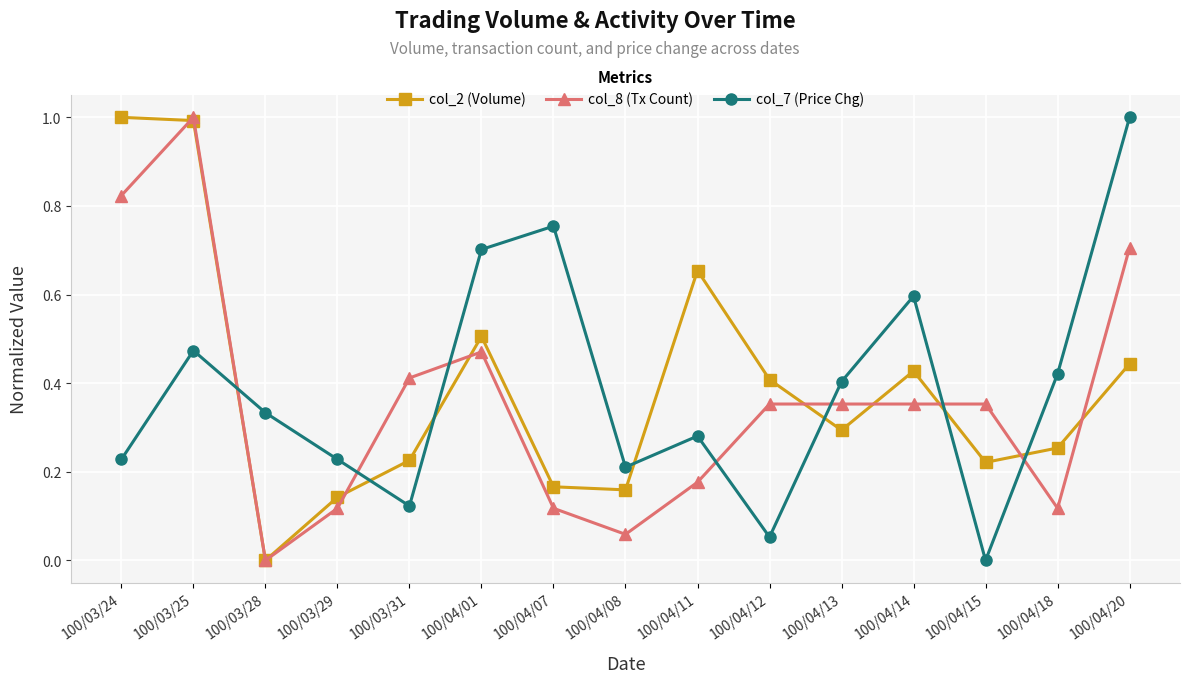

True or false: col_2 (Volume) and col_7 (Price Chg) cross at least once.

True